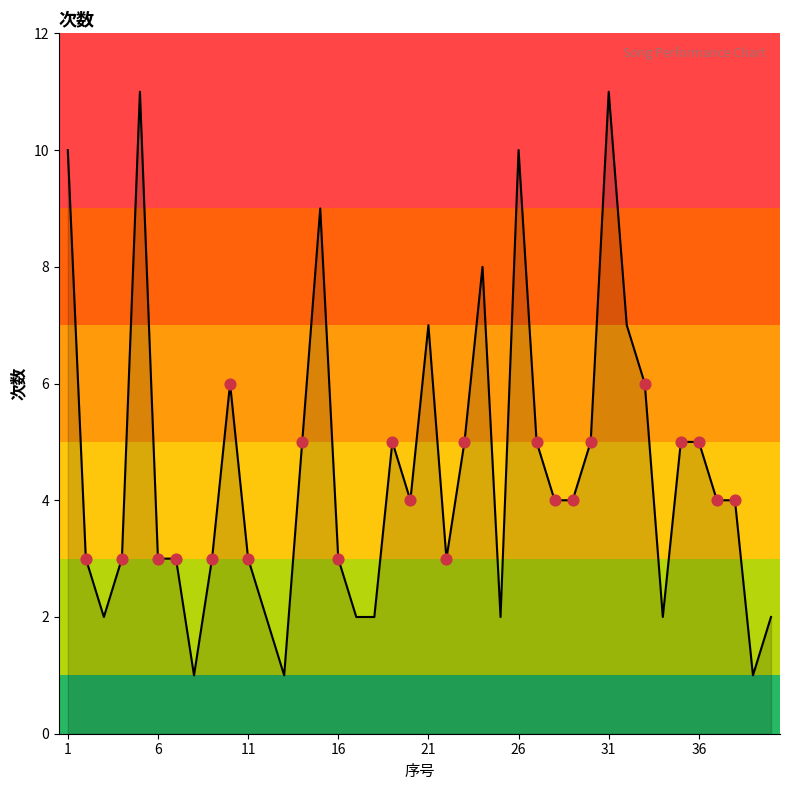

What is the maximum value shown in the chart?

11